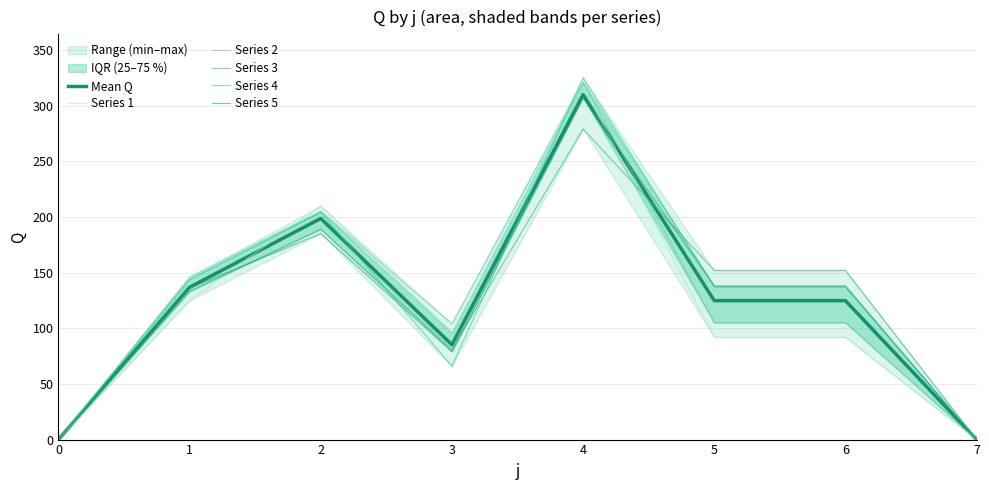

At which category does Series 1 reach its first local valley?

3